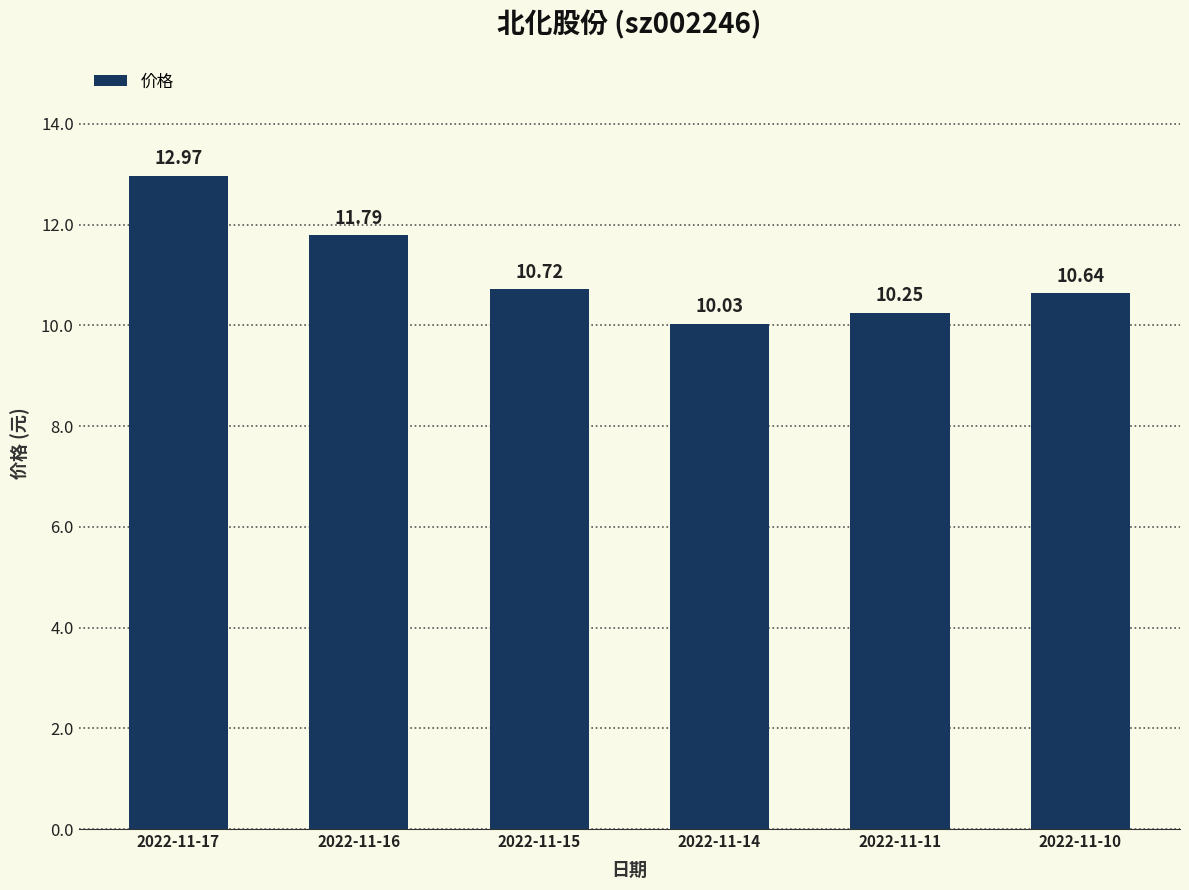

List the labels in order of value, largest first.

2022-11-17, 2022-11-16, 2022-11-15, 2022-11-10, 2022-11-11, 2022-11-14